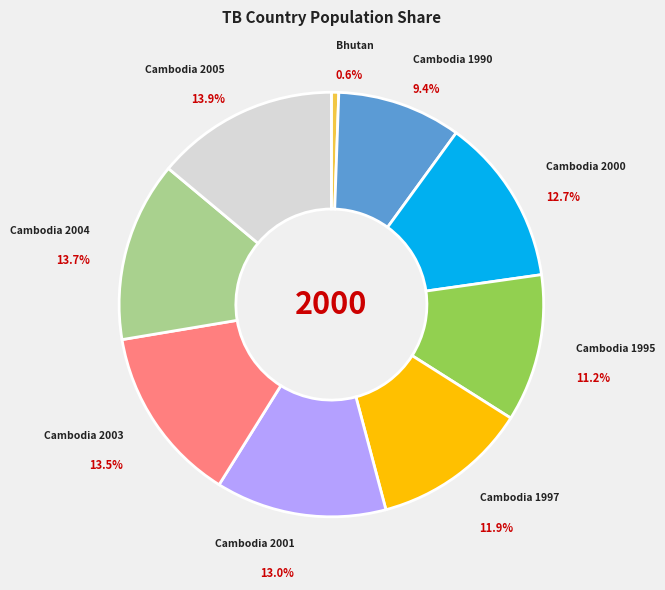

Is there any slice that represents more than half of the pie?

No